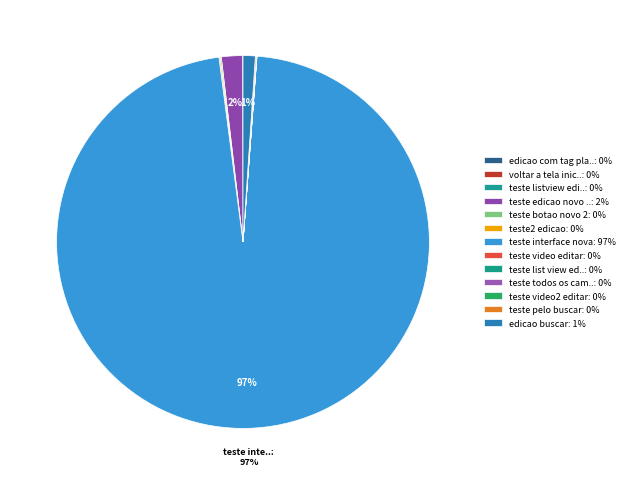

To the nearest percent, what is the difference between the largest and smallest slice percentages?

97%